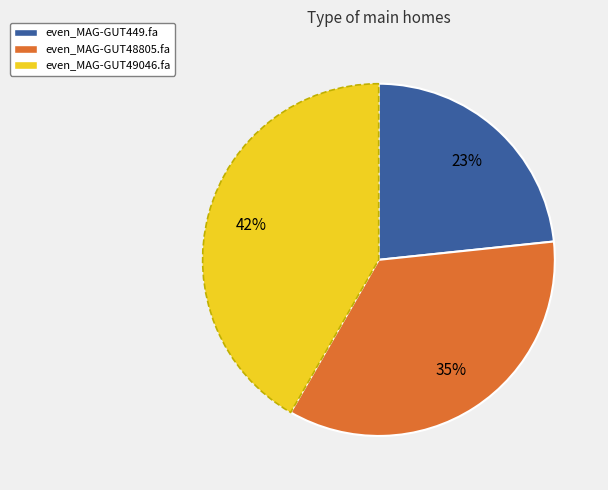

Is it true that even_MAG-GUT449.fa is 17% of the pie?

False